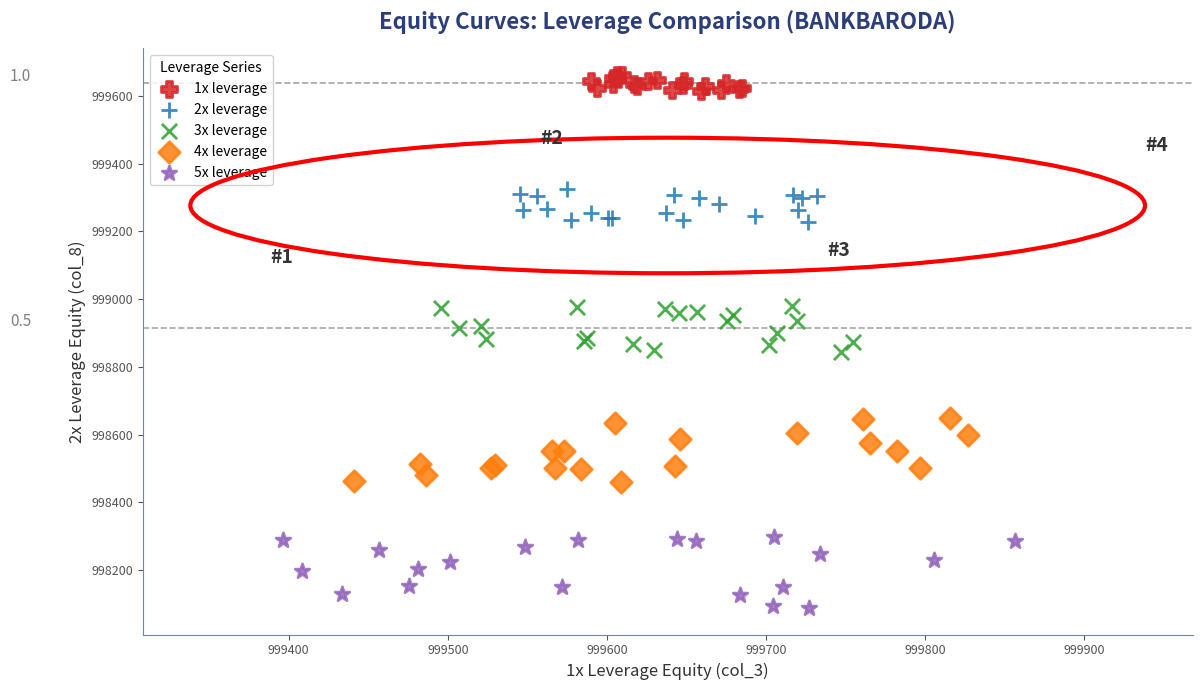

Which series contains the lowest Y value?

5x leverage